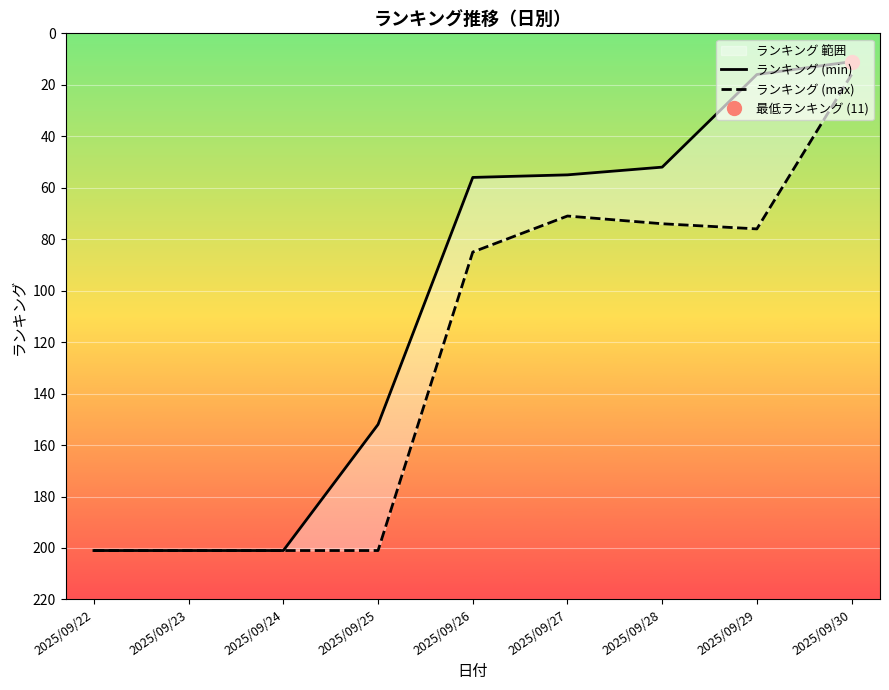

The value of ランキング (max) at 2025/09/25 is 265. True or false?

False